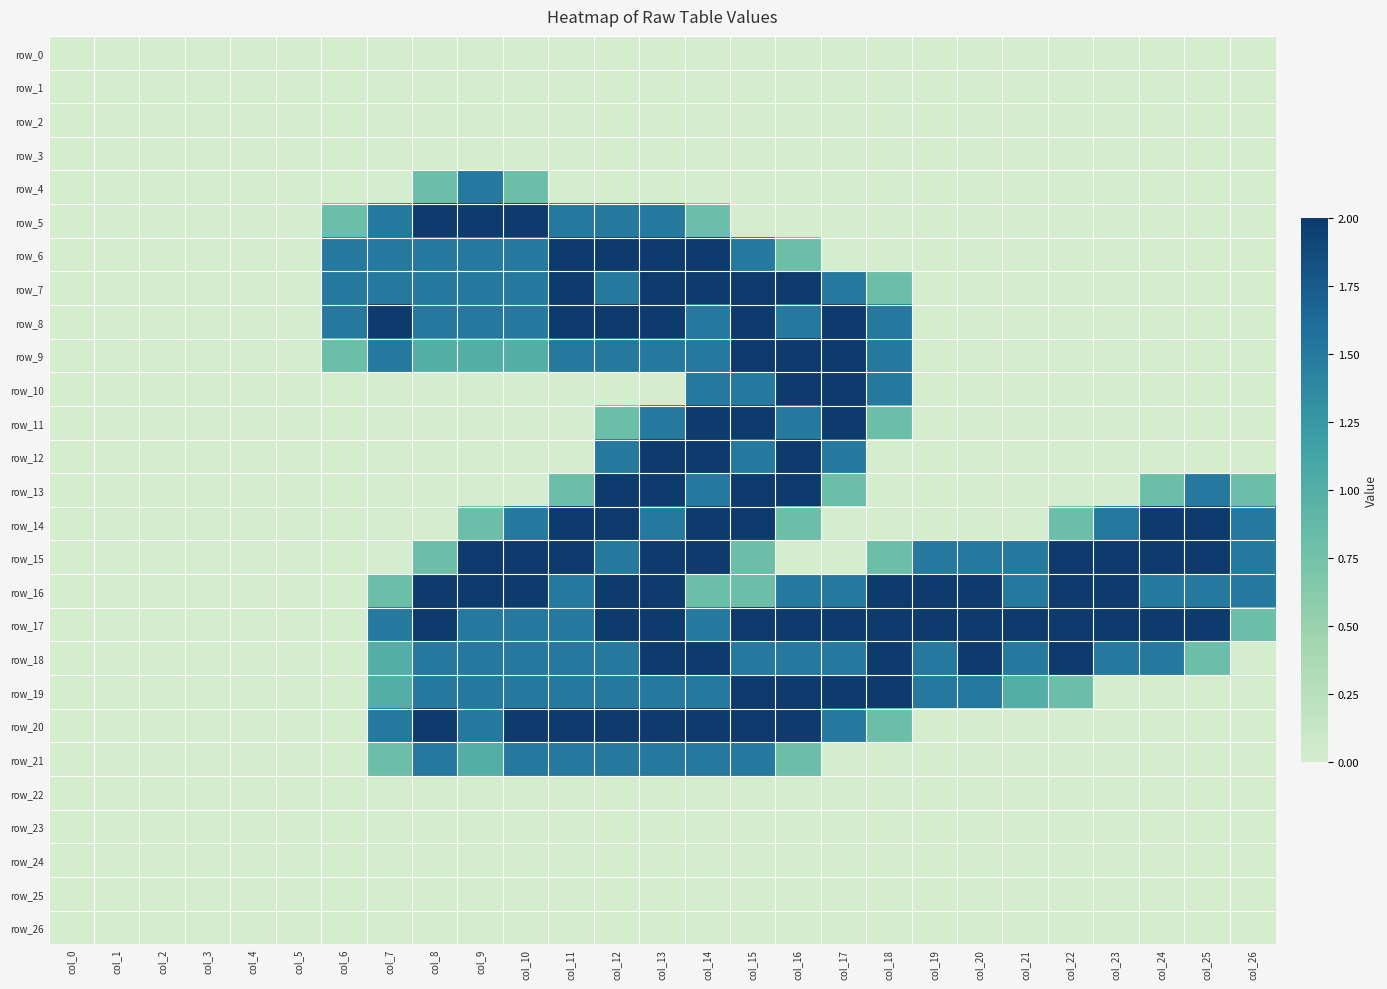

Which series has the widest spread of values?

row_5